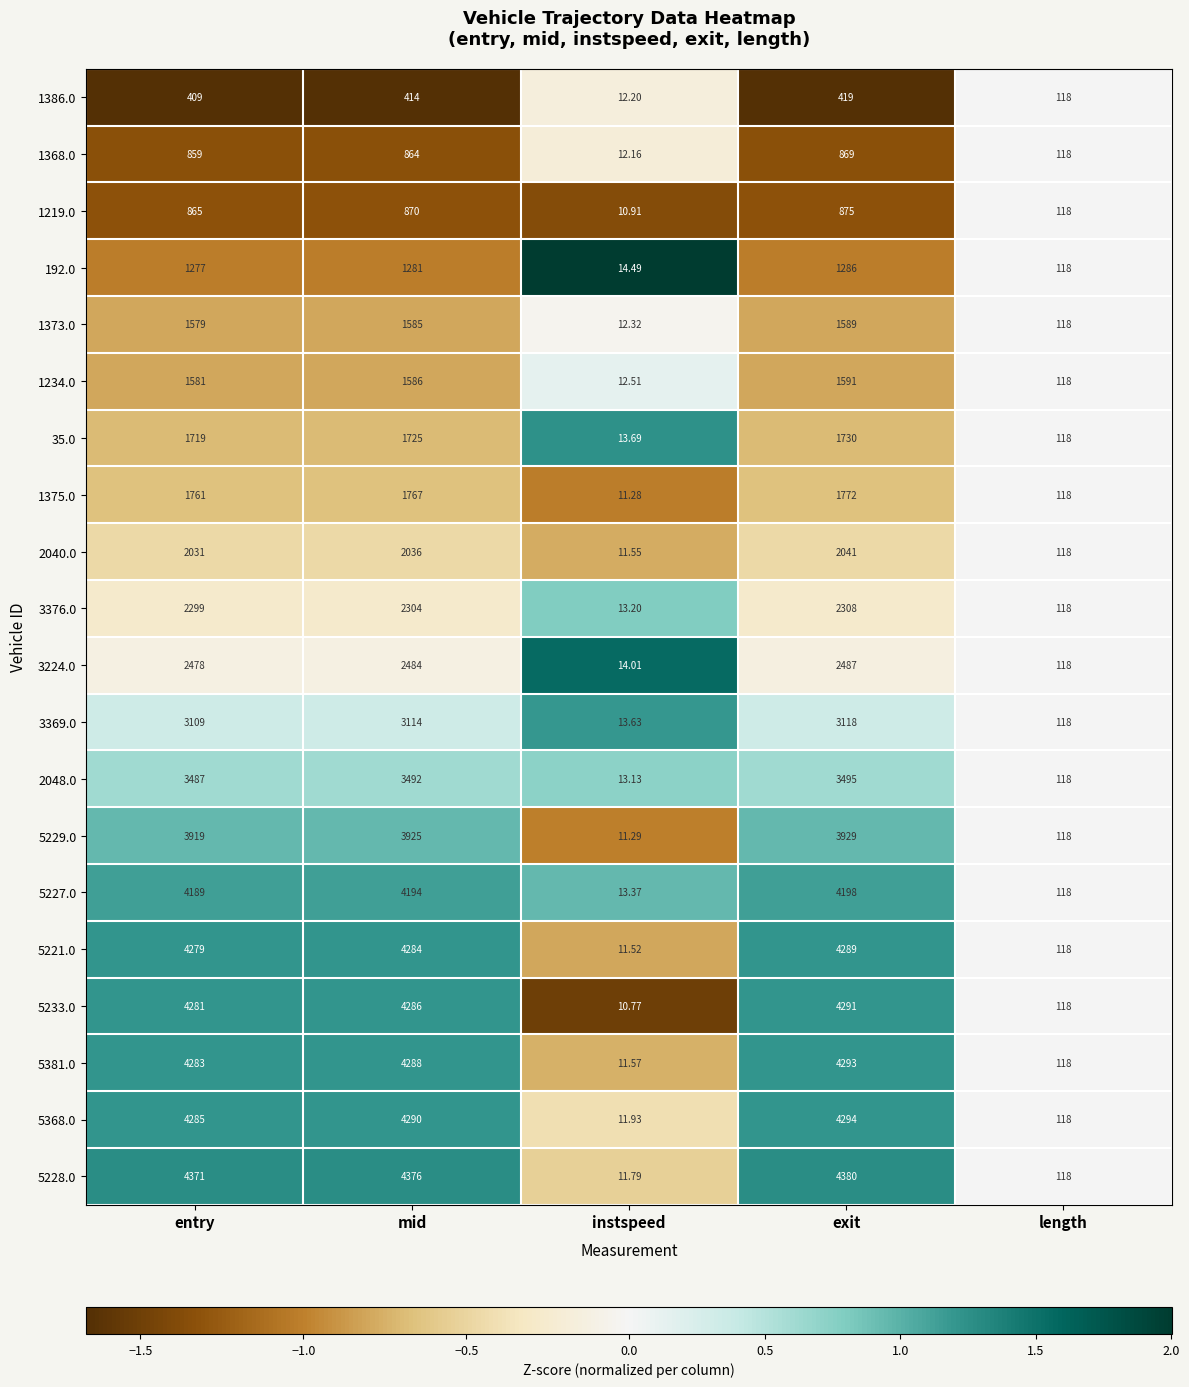

Where is 3224.0 nearest to the value 1250?

length